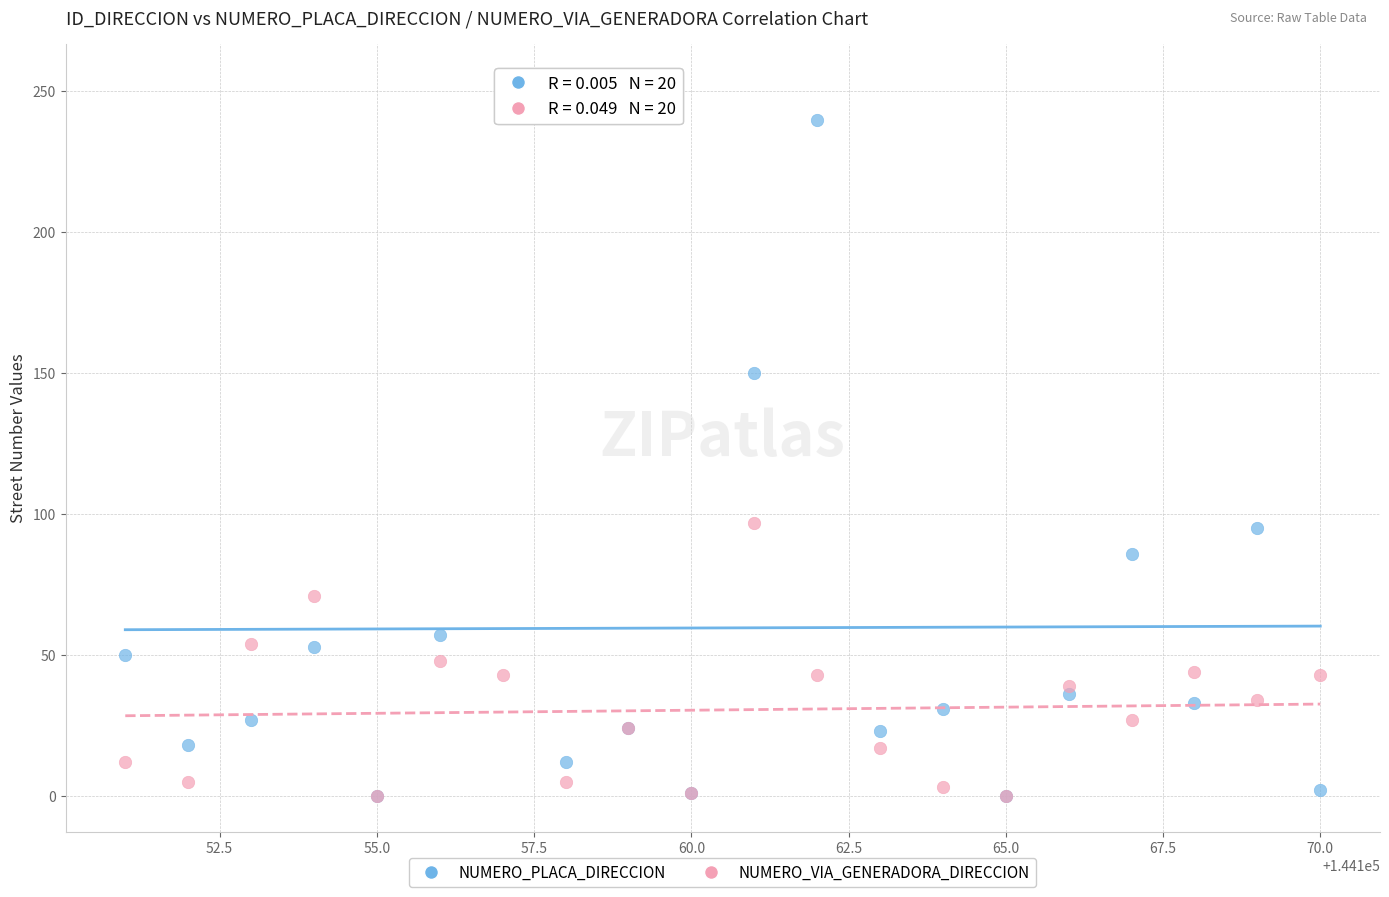

Which series reaches the maximum Y coordinate?

NUMERO_PLACA_DIRECCION